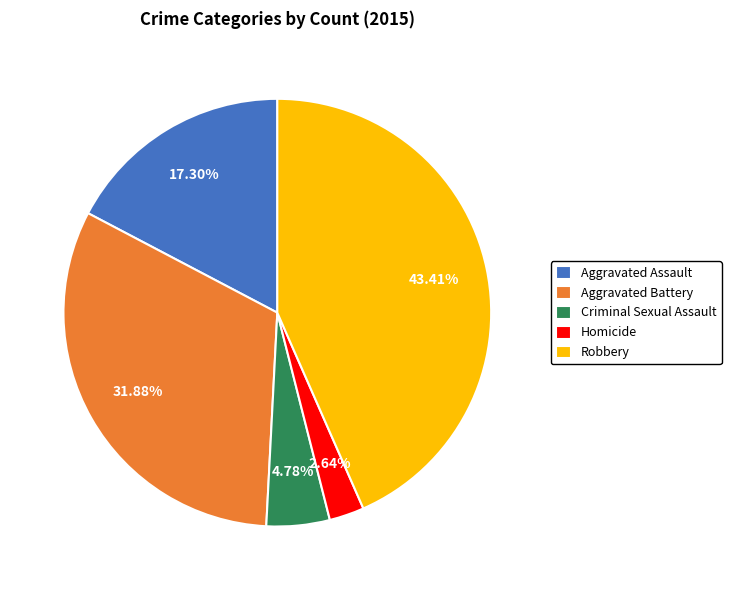

Is there any slice that represents more than half of the pie?

No